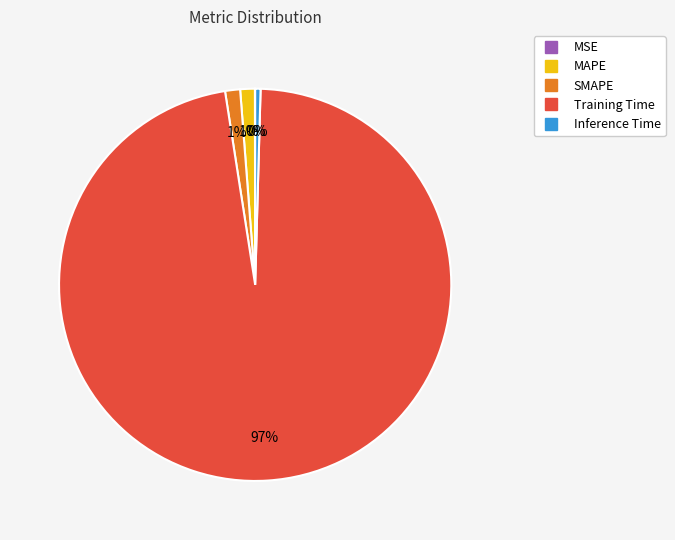

What is the majority slice?

Training Time